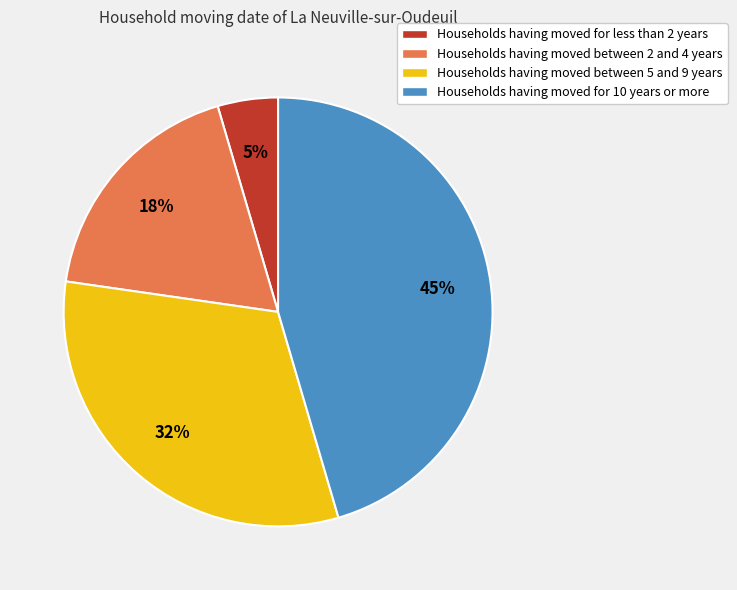

Is Households having moved between 5 and 9 years the majority of the pie?

No